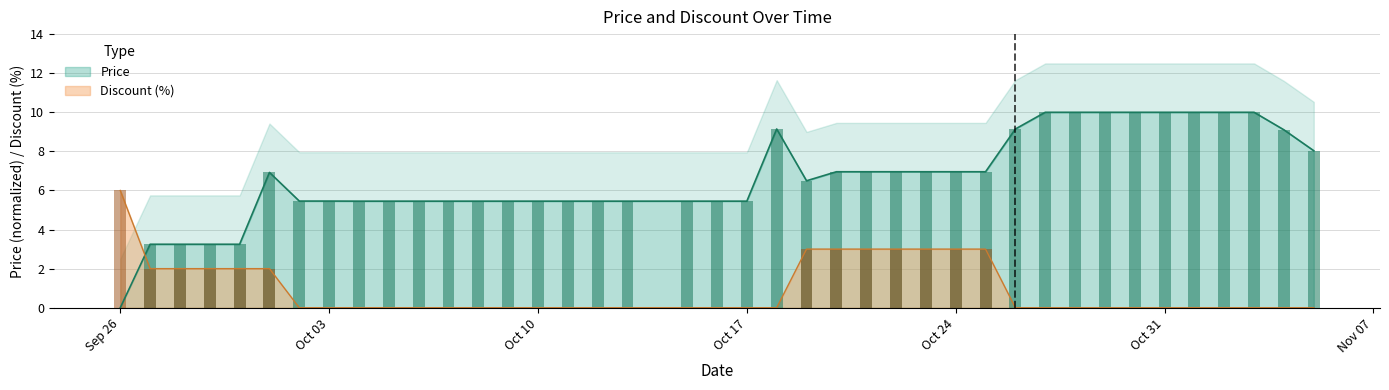

Count the number of categories in the chart.

40